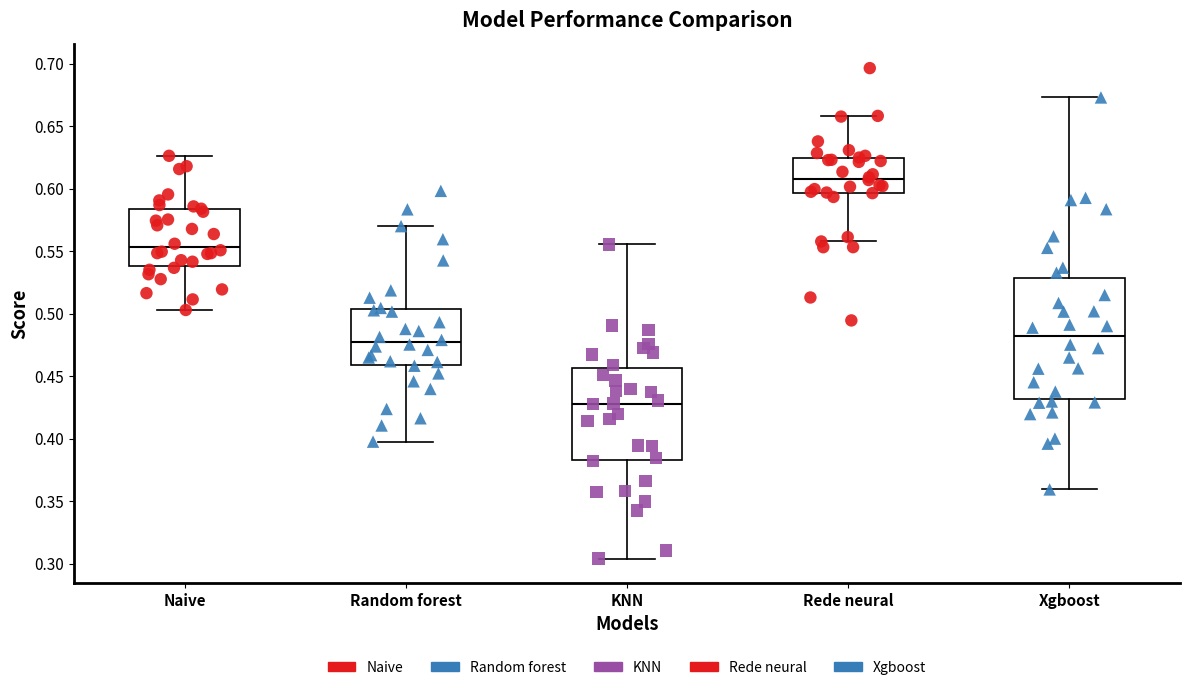

Which box has the lowest median line?

KNN